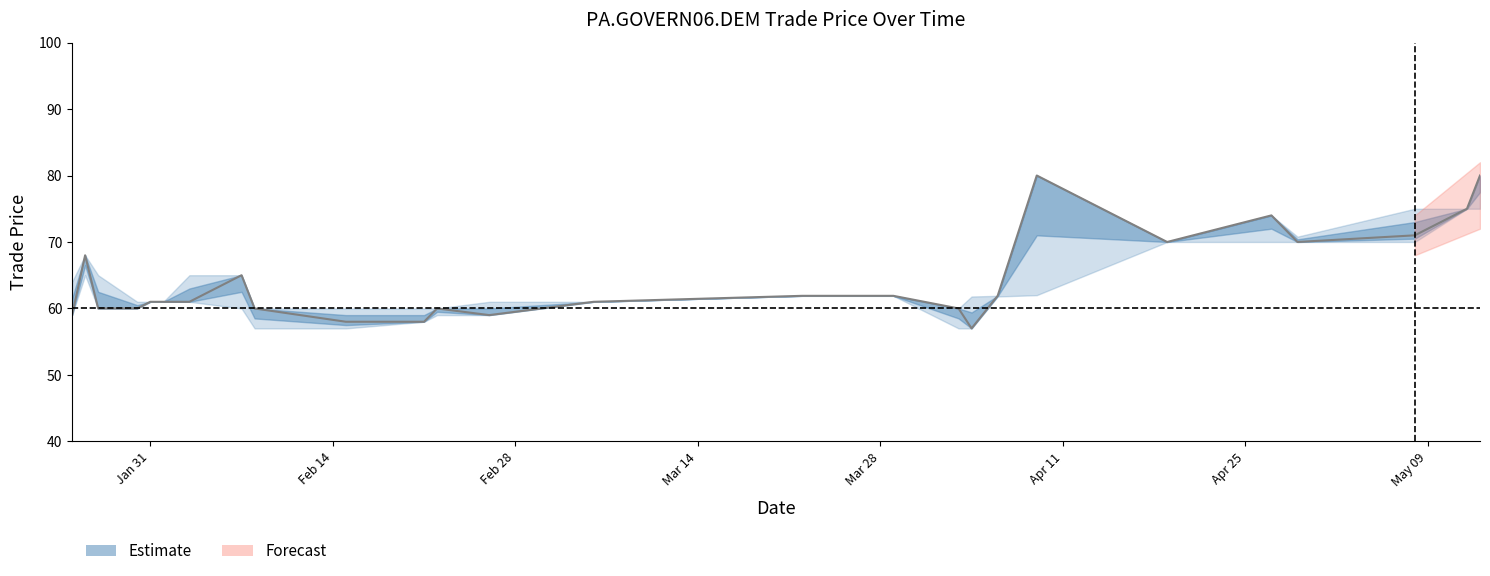

Reading right to left, what are all the values shown in this chart?

80.0	75.0	71.0	70.0	74.0	70.0	80.0	61.9	57.0	60.0	61.9	61.9	61.0	59.0	60.0	58.0	58.0	60.0	65.0	61.0	61.0	61.0	60.0	60.0	68.0	59.0